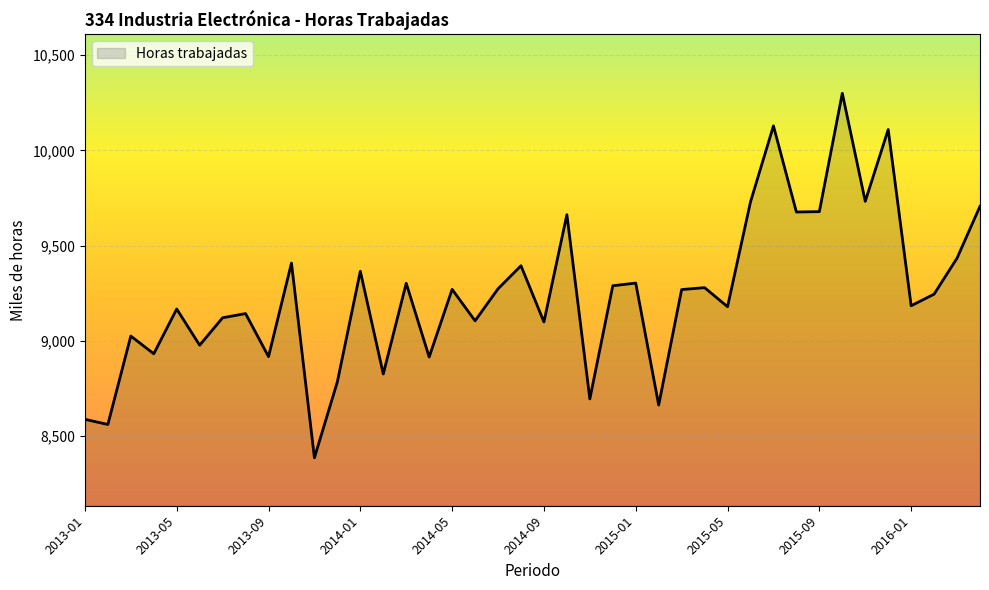

What is the greatest value displayed?

10300